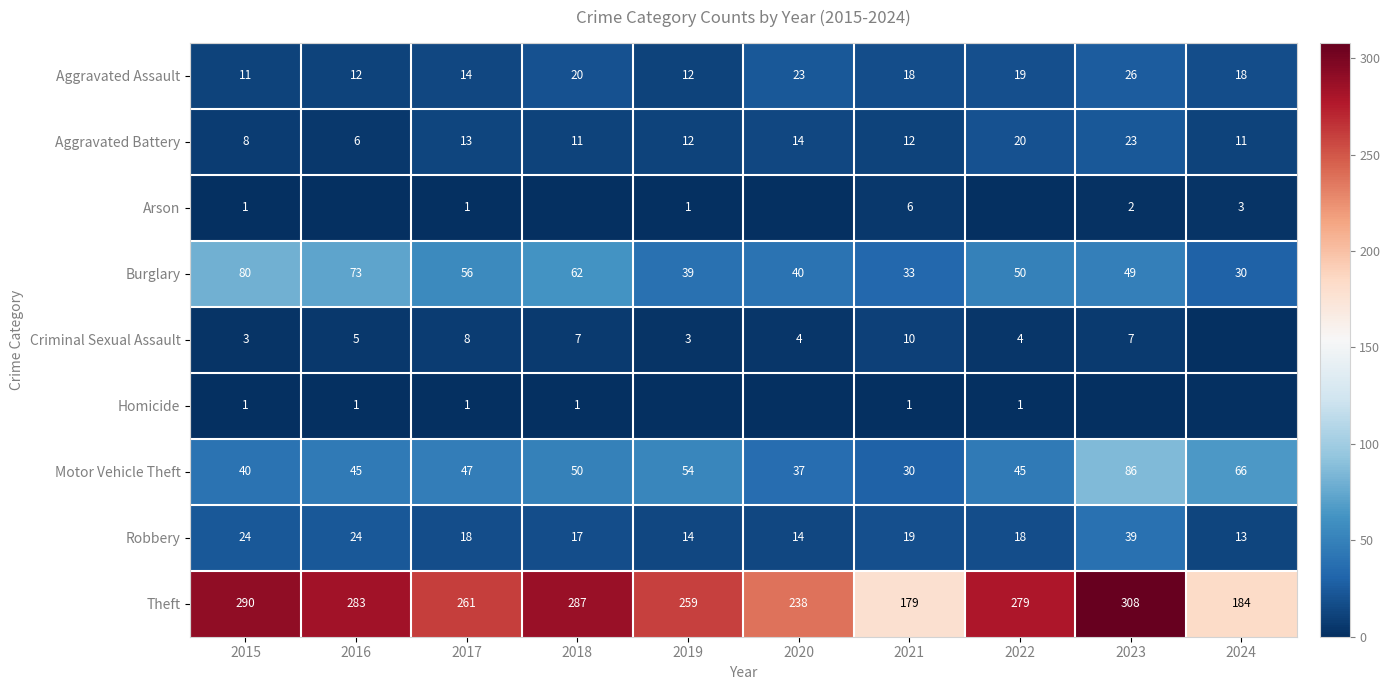

The value of Aggravated Battery at 2020 is 4. True or false?

False